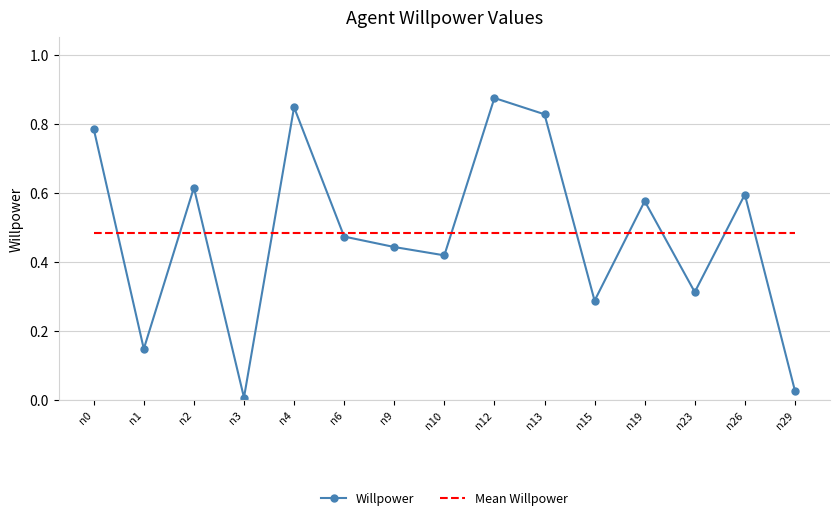

At how many categories does at least one series exceed 0?

15